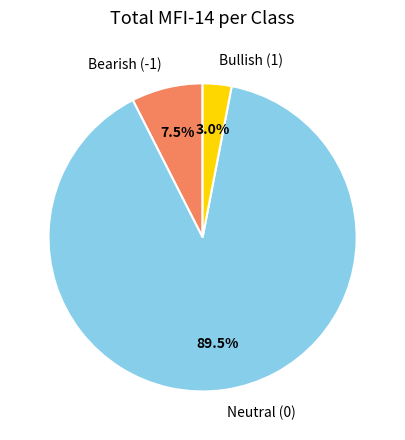

Rank the categories by value from lowest to highest.

Bullish (1), Bearish (-1), Neutral (0)